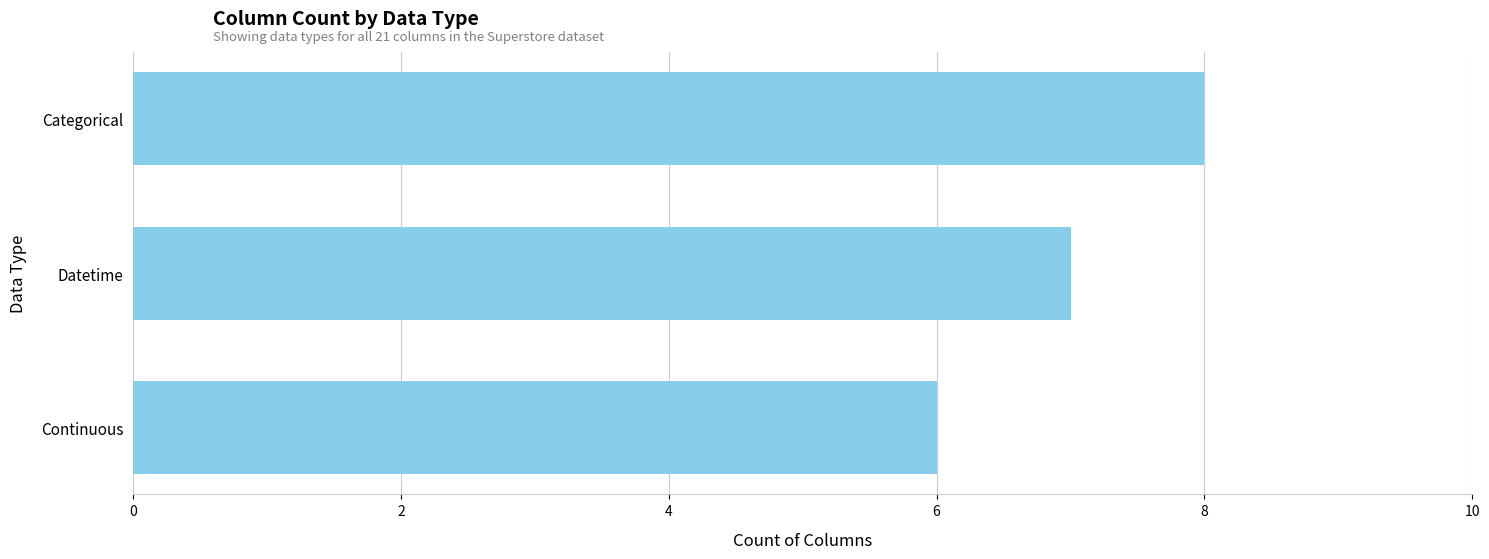

Reading top to bottom, what are all the values shown in this chart?

8	7	6